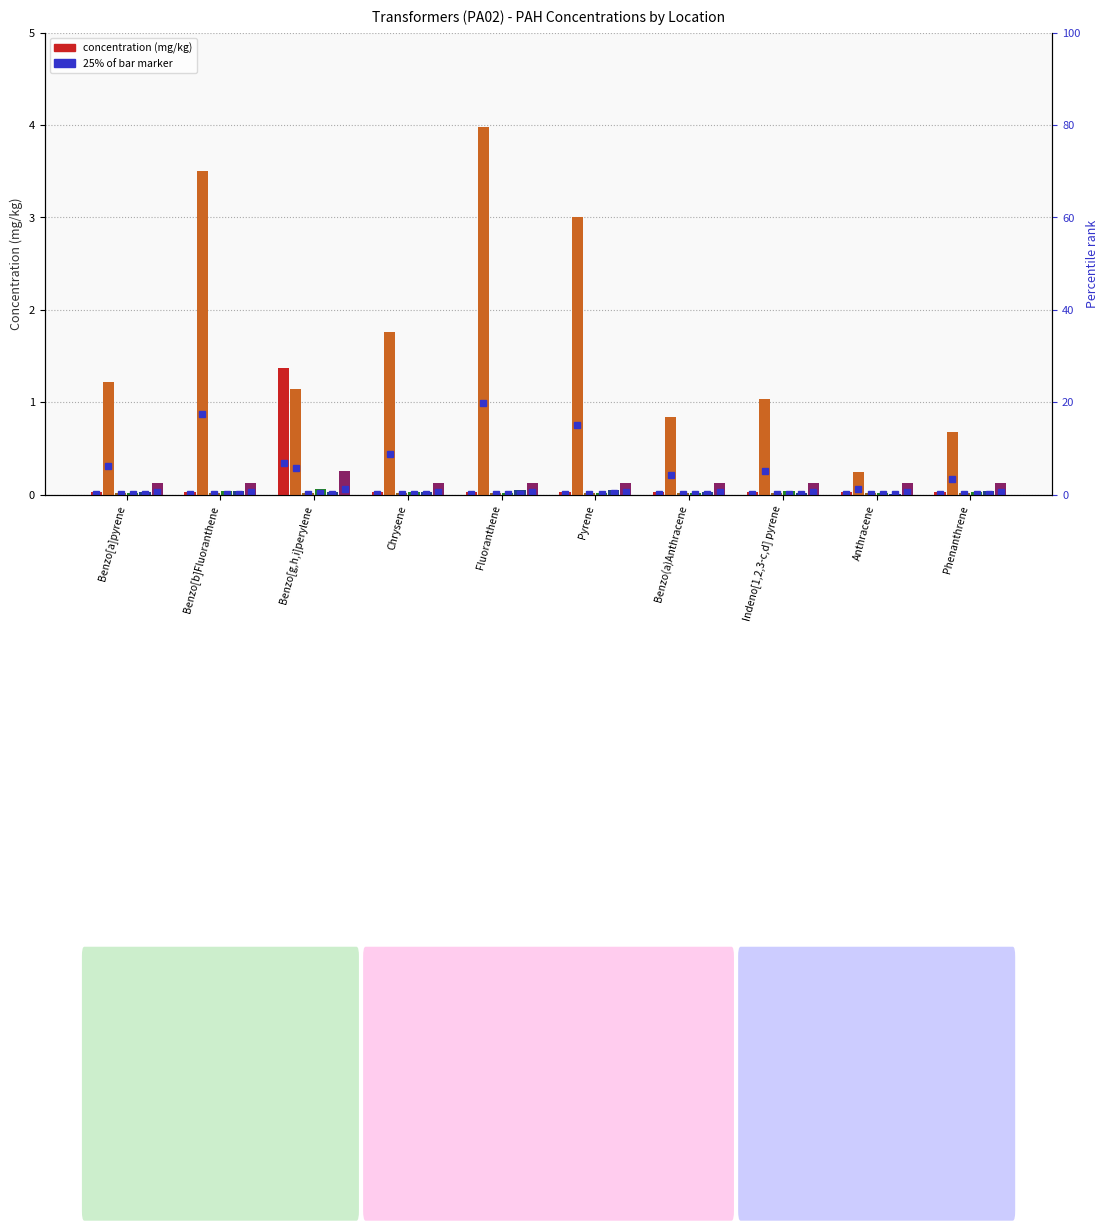

What is the total value across all series at Benzo(a)Anthracene?

1.1